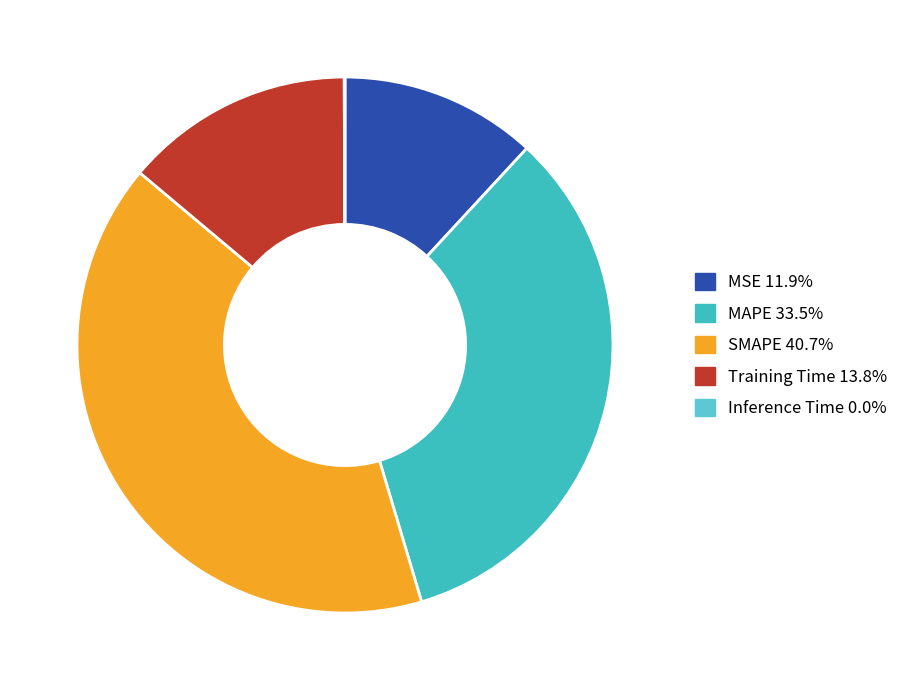

To the nearest percent, what is the difference between the SMAPE and MSE slice percentages?

29%